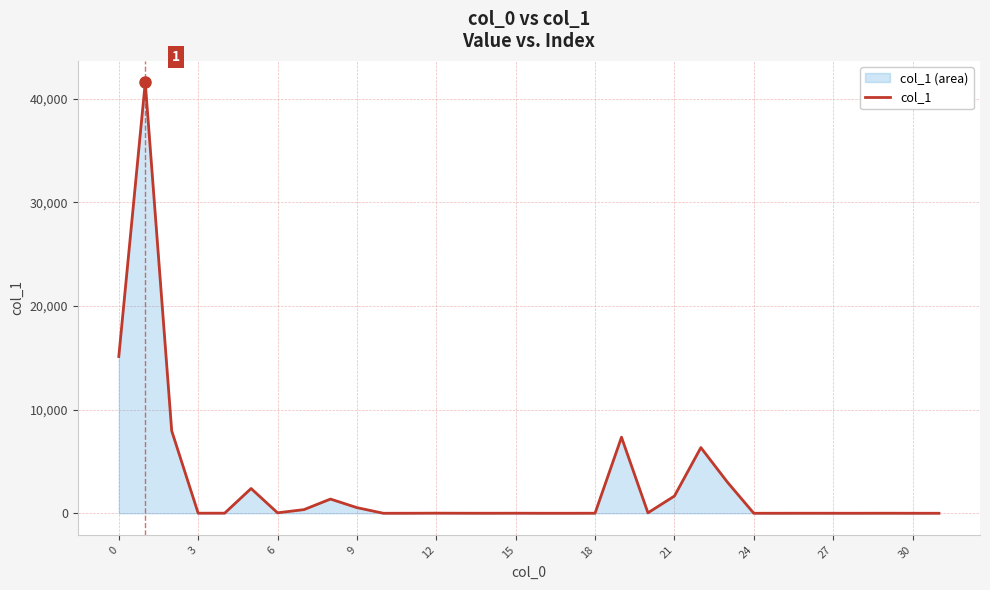

Does the chart have visible grid lines?

Yes